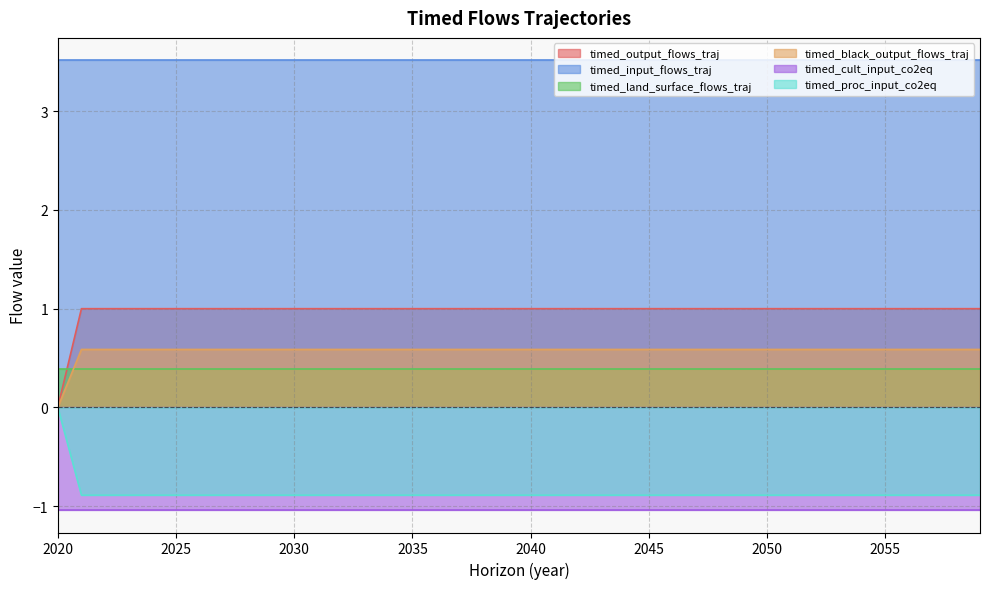

At which category does the chart reach its minimum across all series?

2021